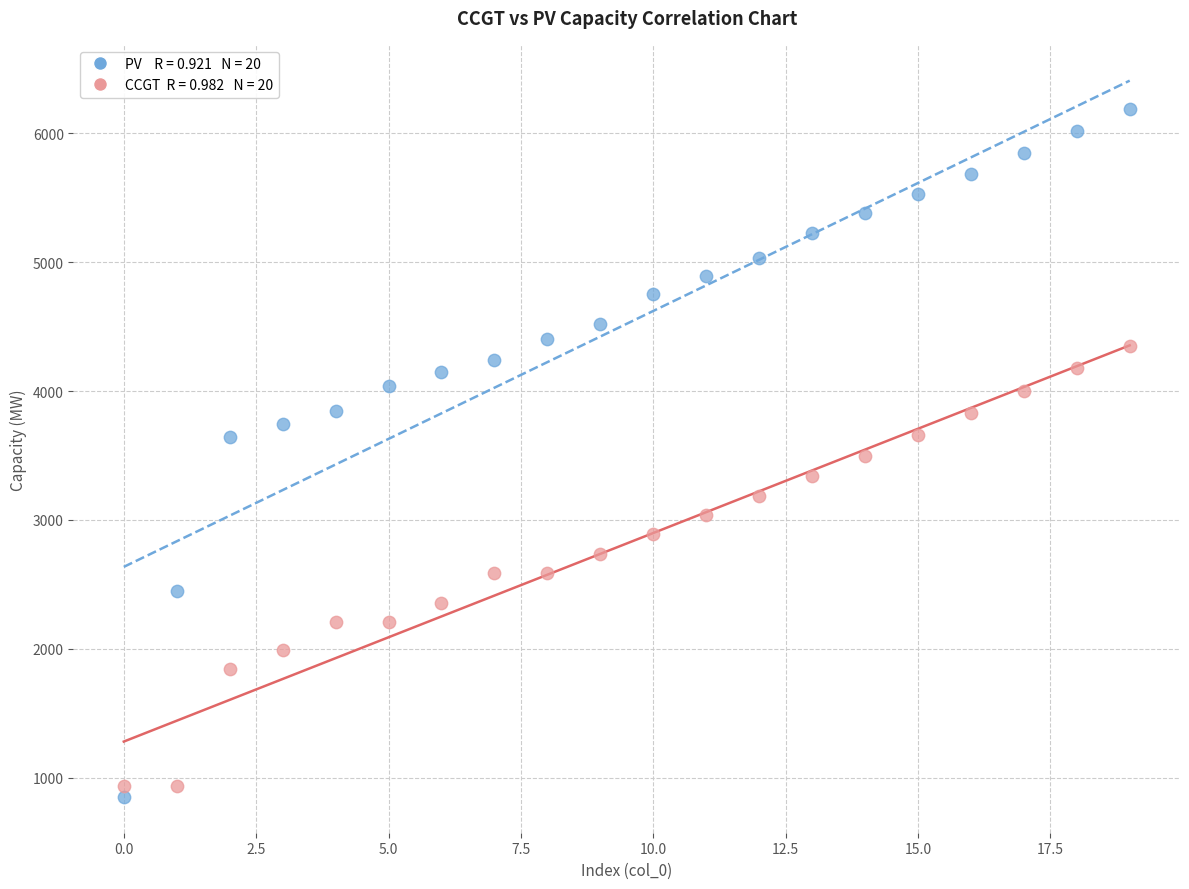

Across all data points, what is the range of Y values (max minus min)?

5339